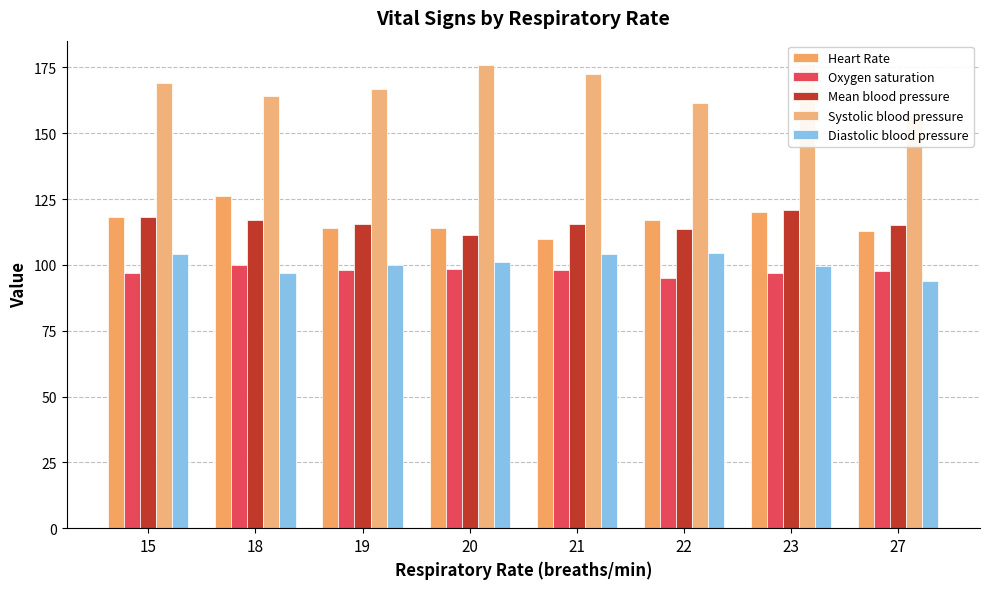

Reading right to left, extract all data points from this chart.

Heart Rate: 113.0	120.0	117.0	110.0	114.0	113.8	126.0	118.0
Oxygen saturation: 97.5	97.0	95.0	98.0	98.4	98.0	100.0	97.0
Mean blood pressure: 115.0	121.0	113.8	115.5	111.4	115.5	117.0	118.0
Systolic blood pressure: 157.0	176.3	161.5	172.5	176.0	166.8	164.0	169.0
Diastolic blood pressure: 94.0	99.7	104.5	104.0	101.2	100.0	97.0	104.0